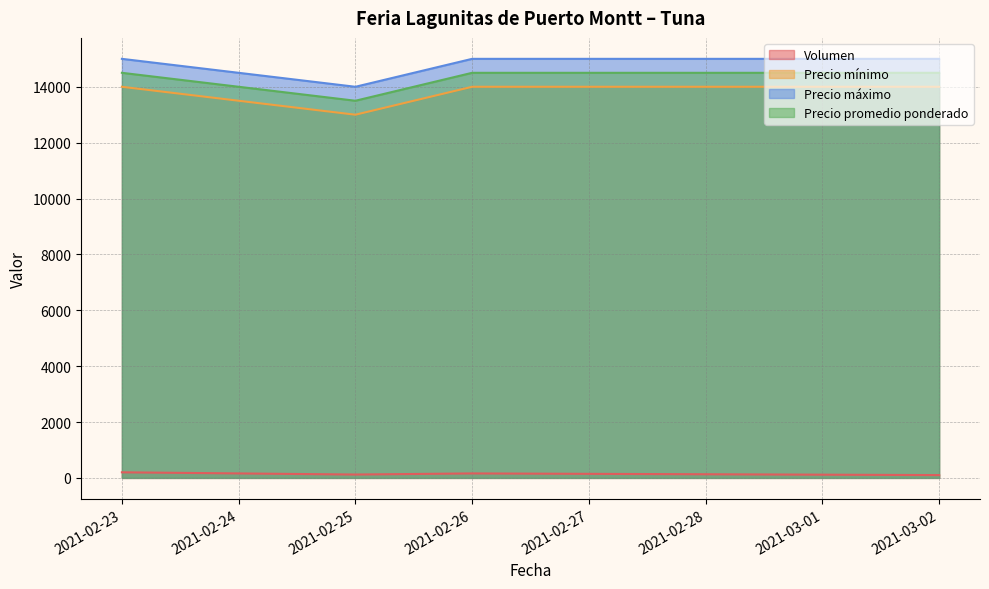

Which series has the largest total across all categories?

Precio máximo